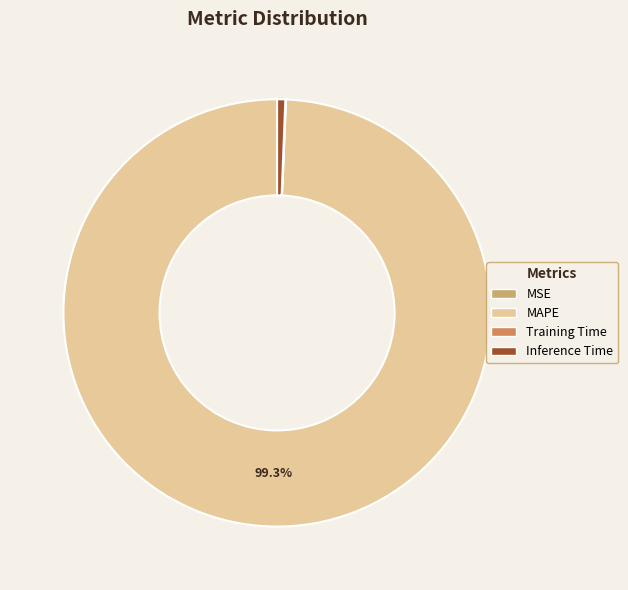

What is the change in value from MSE to MAPE?

+162.9